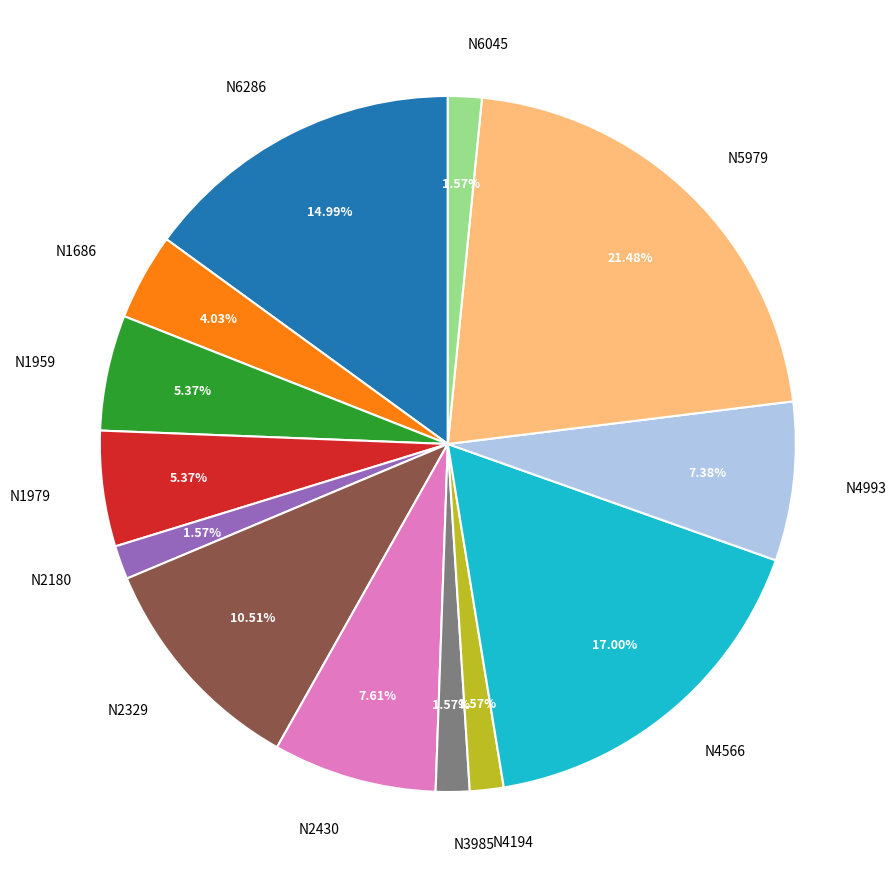

Which category has the biggest portion of the pie?

N5979